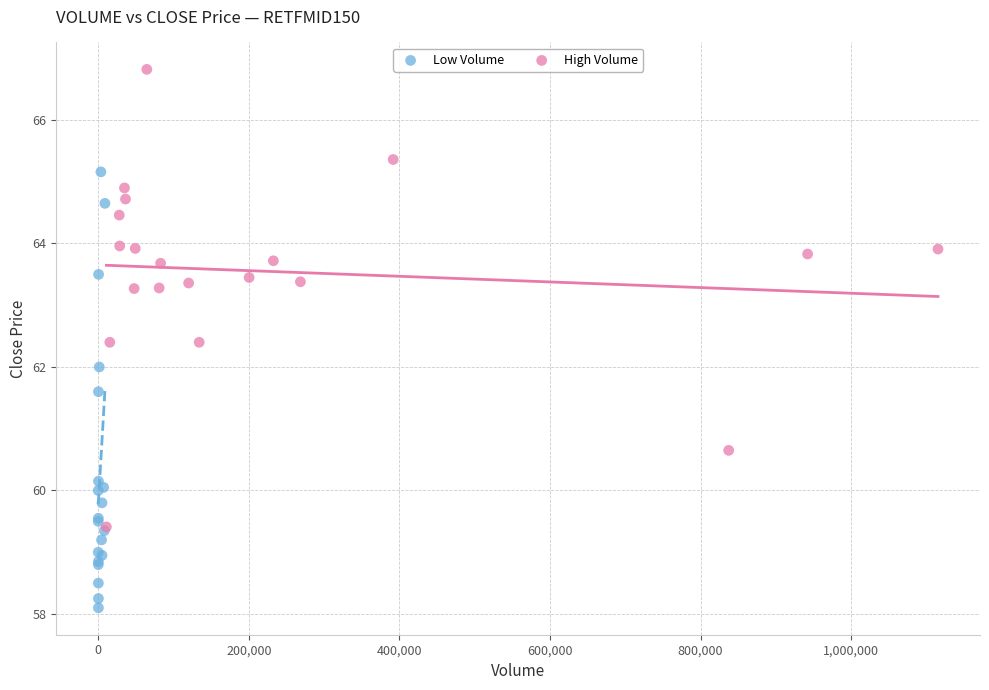

Which series reaches the minimum Y coordinate?

Low Volume